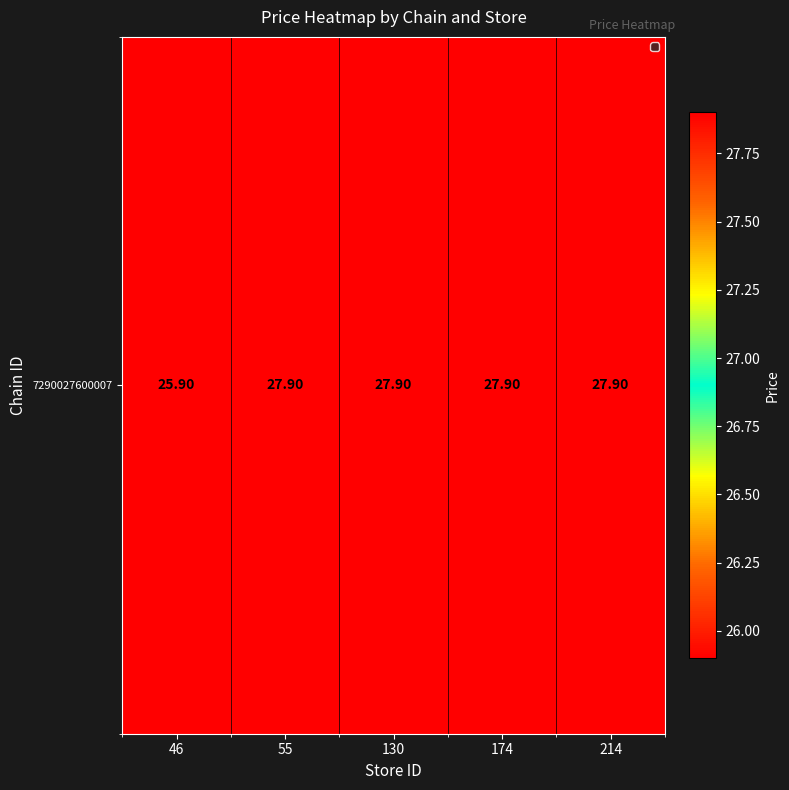

True or false: the data shows 19.2 at 55.

False